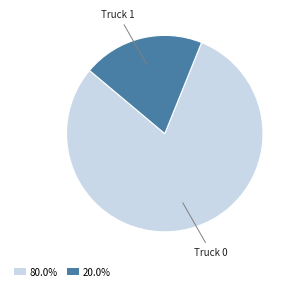

Combined, do 20.0% and 80.0% account for over 50%?

Yes